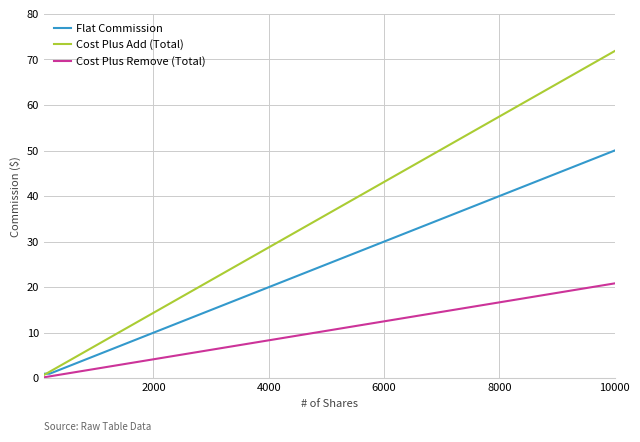

Rank the series by their maximum value, from lowest to highest.

Cost Plus Remove (Total), Flat Commission, Cost Plus Add (Total)